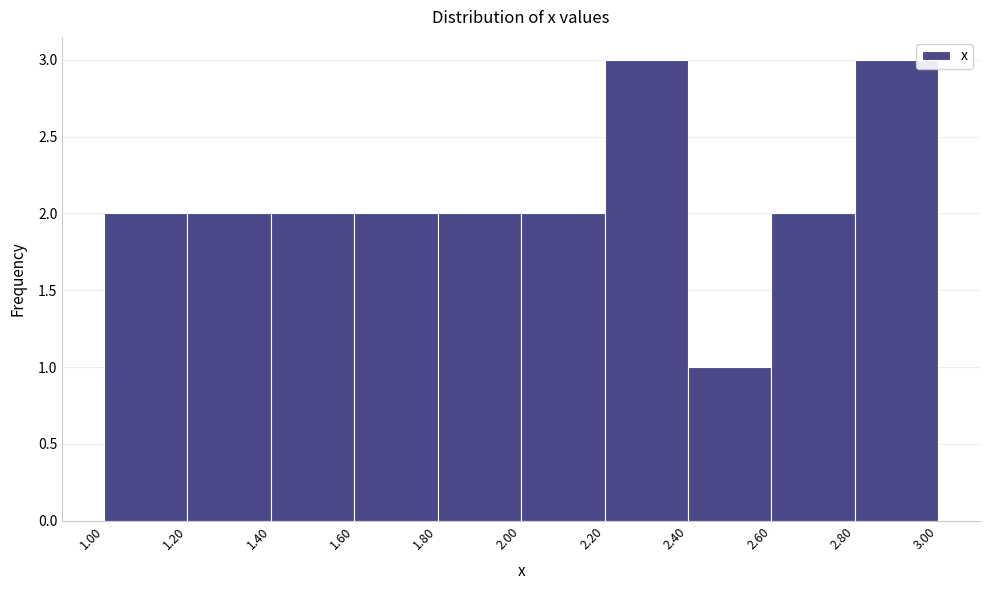

Reading left to right, list every bar in this chart as the range it spans on the x-axis followed by its height. The values are not printed on the chart, so give them approximately, as read against the axis.

1.00 to 1.20: 2
1.20 to 1.40: 2
1.40 to 1.60: 2
1.60 to 1.80: 2
1.80 to 2.00: 2
2.00 to 2.20: 2
2.20 to 2.40: 3
2.40 to 2.60: 1
2.60 to 2.80: 2
2.80 to 3.00: 3